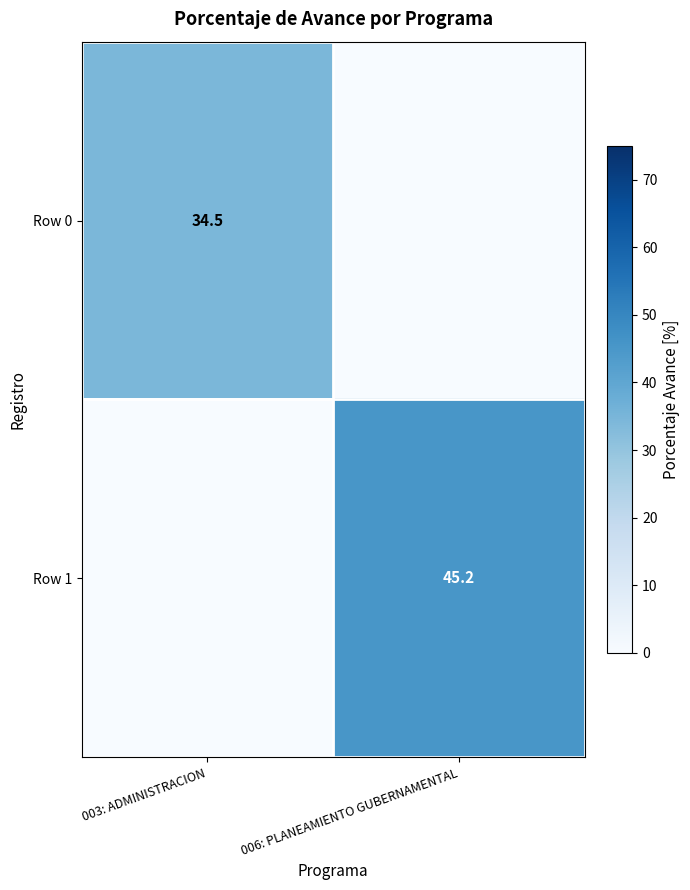

The value of Row 0 at 003: ADMINISTRACION is 34.5. True or false?

True